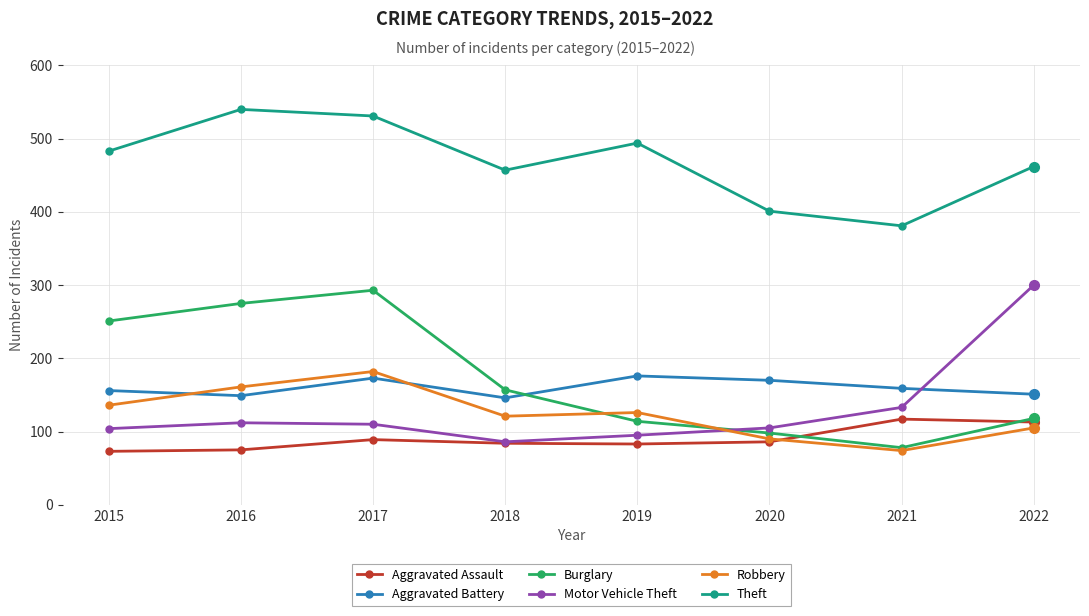

What is the total value across all series at 2015?

1203